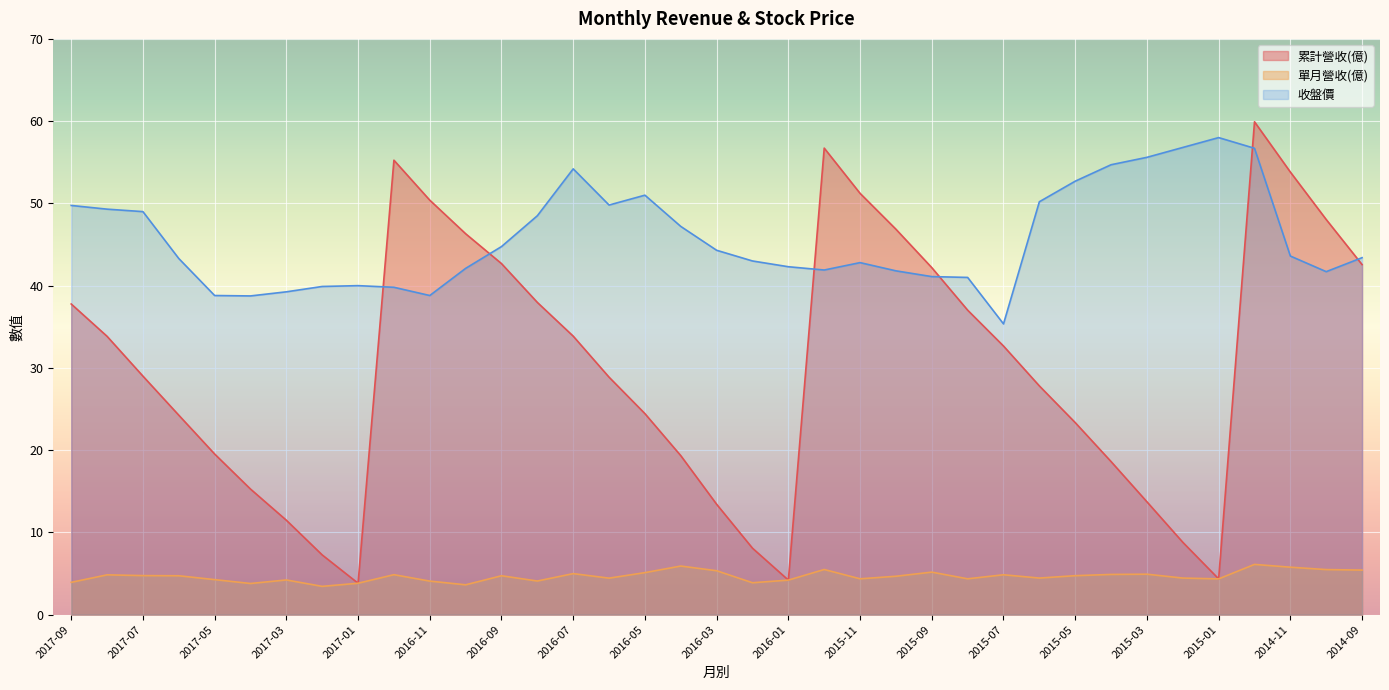

Is the value of 累計營收(億) at 2016-02 greater than the value of 單月營收(億) at 2015-10?

Yes